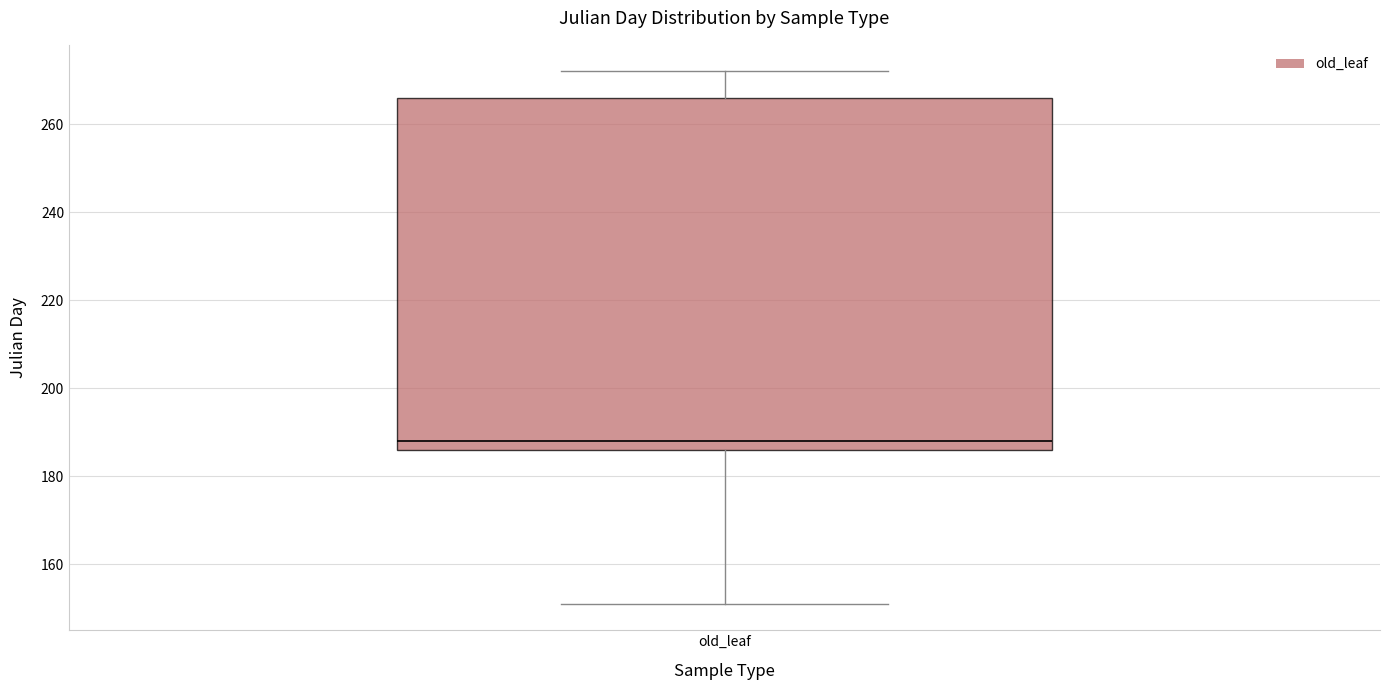

Transcribe this box plot: give where the median line is, the range the box spans, and where the two whiskers end, as read against the y-axis. The values are not printed on the chart, so give them approximately, as read against the axis.

median 188, box 186 to 266, whiskers 152 to 272